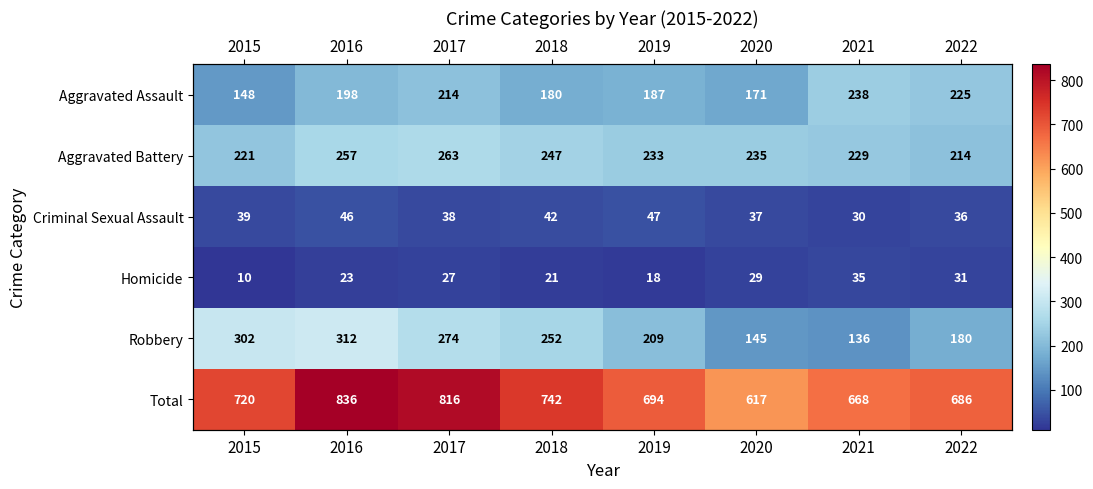

At which label is Aggravated Battery closest to 238?

2020